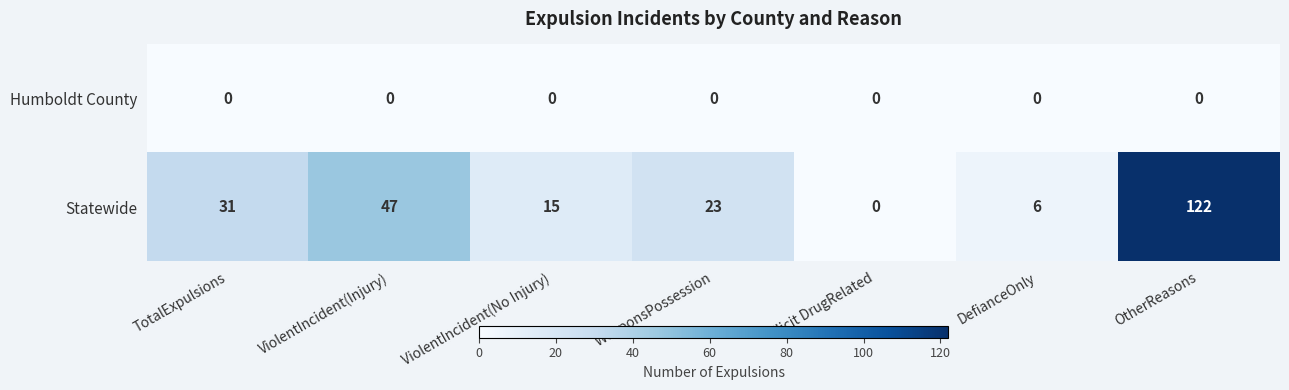

Between DefianceOnly and OtherReasons, which series saw the biggest shift?

Statewide